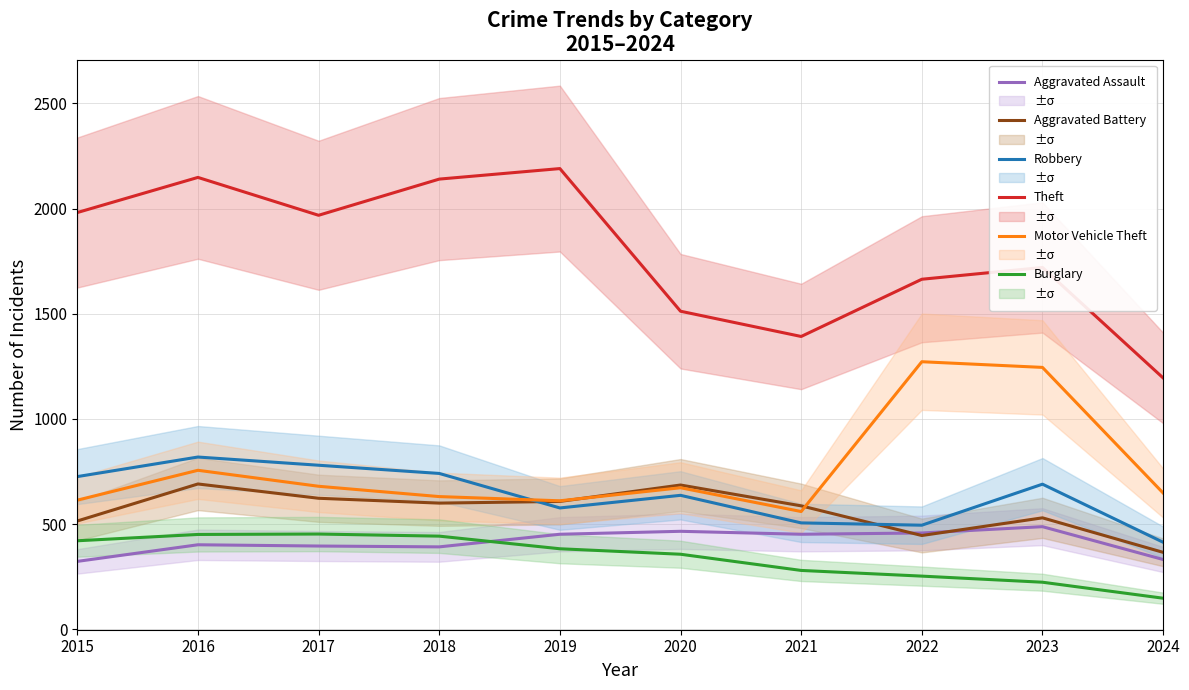

True or false: Theft has more than 2 interior local peaks.

True